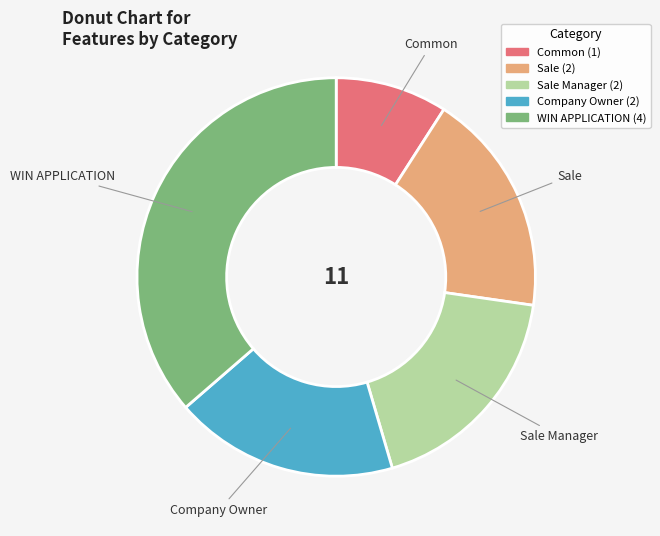

Does any single category account for the majority?

No